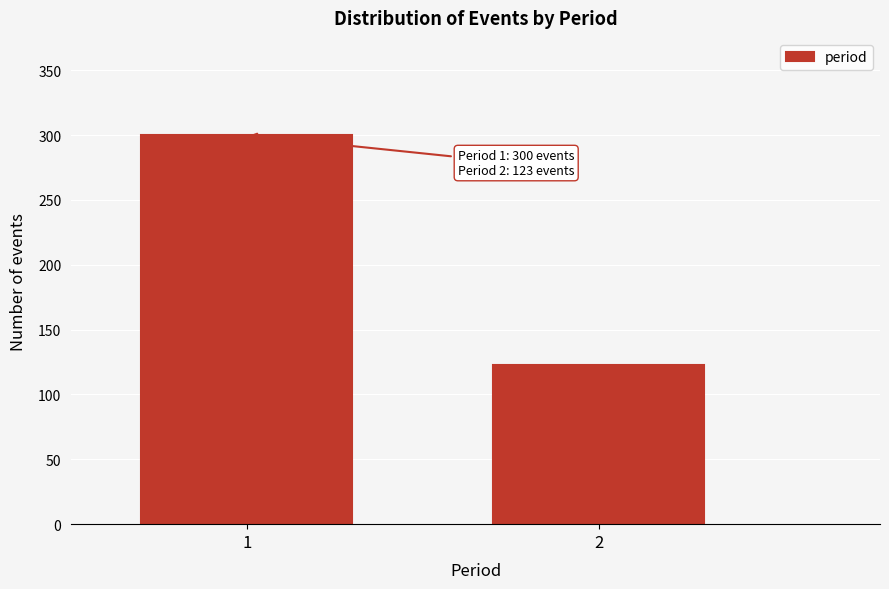

Reading left to right, list all the values displayed in this chart.

300	123